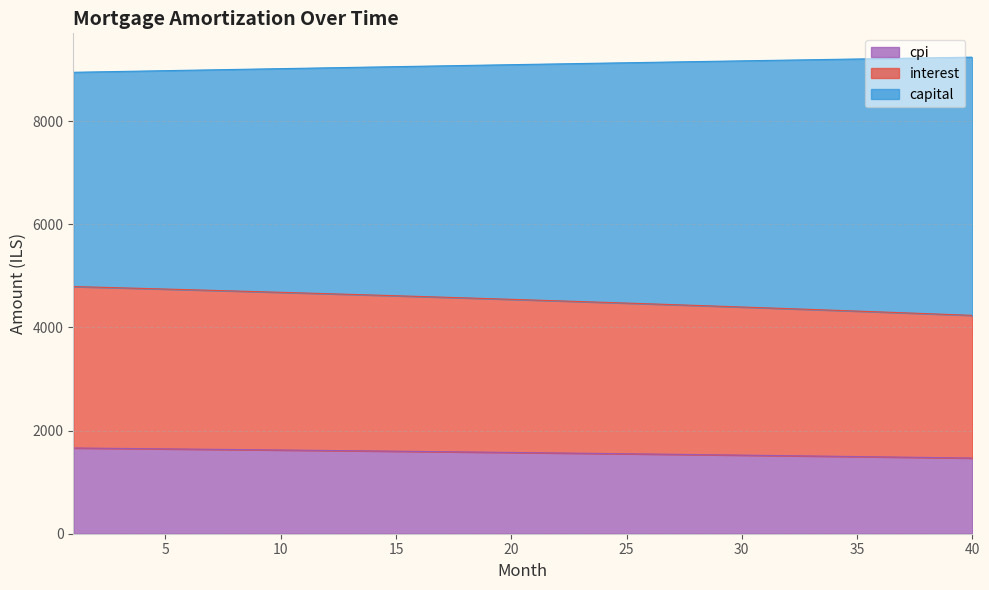

The interest series shows 807.7 at 1. True or false?

False